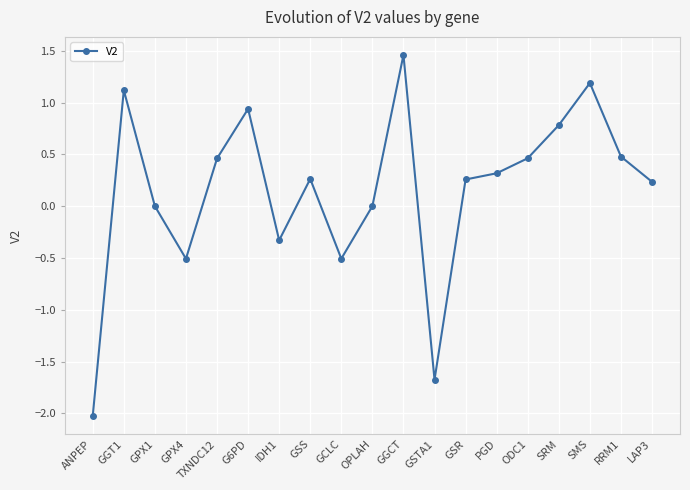

How many points are lower than both their immediate neighbors (excluding endpoints)?

4